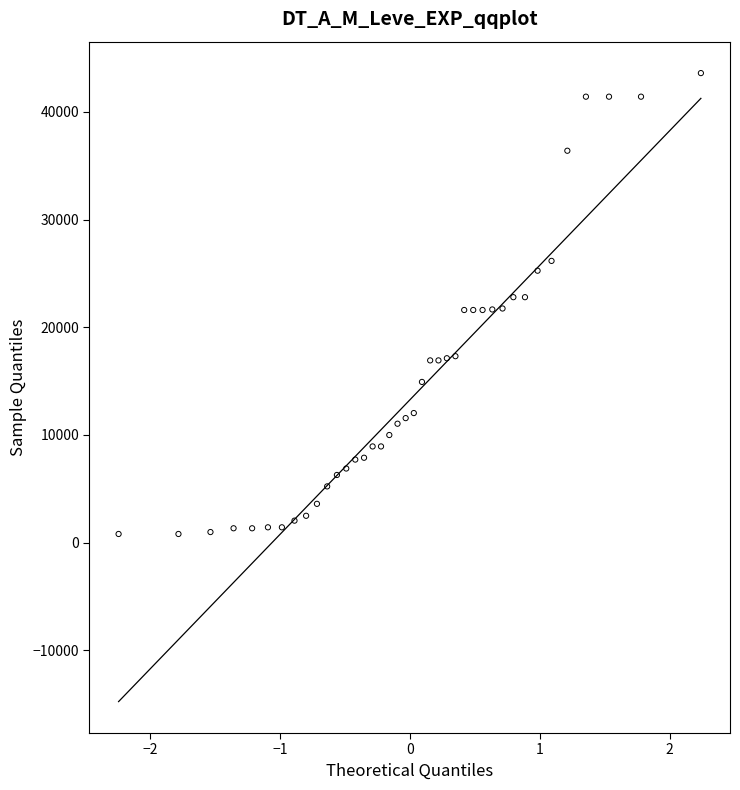

What is the range of Y values (max minus min)?

42800